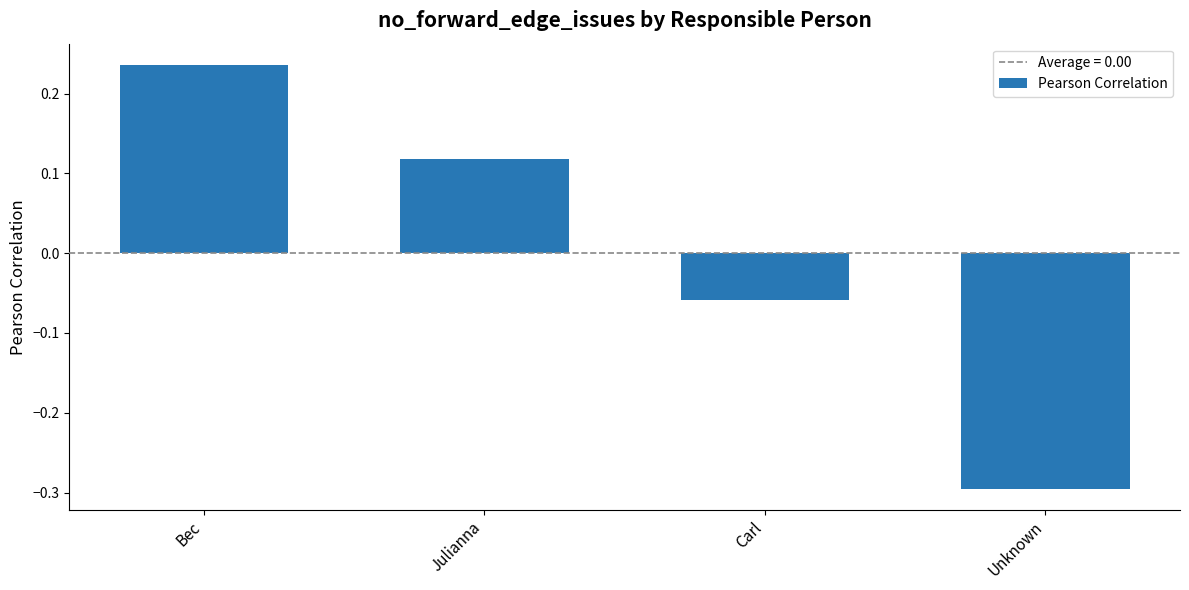

The value at Unknown is -0.3. True or false?

True